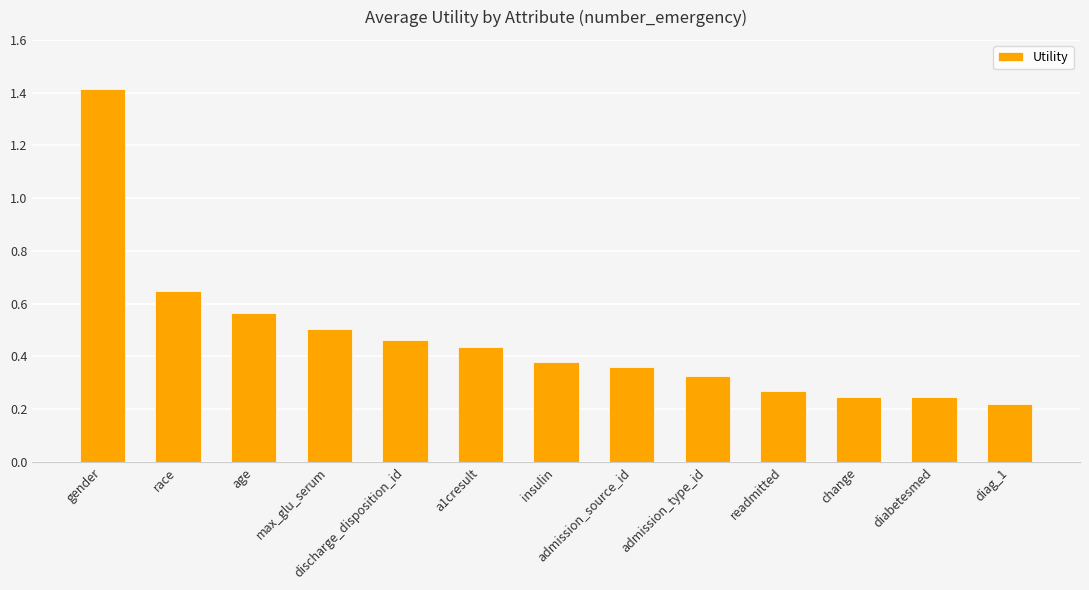

At which category does the chart reach its peak across all series?

gender